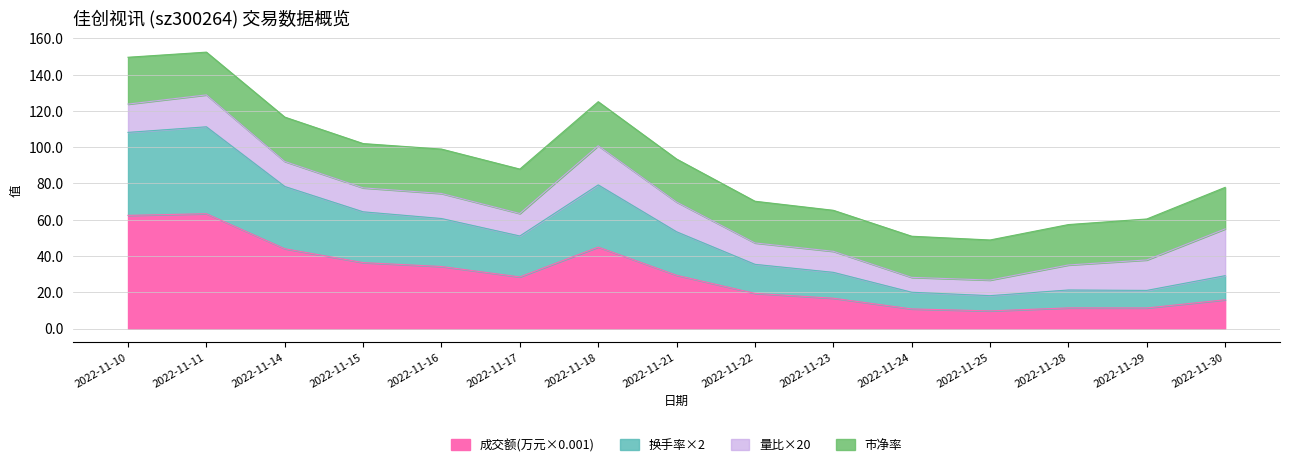

What is the total value across all series at 2022-11-14?

116.6